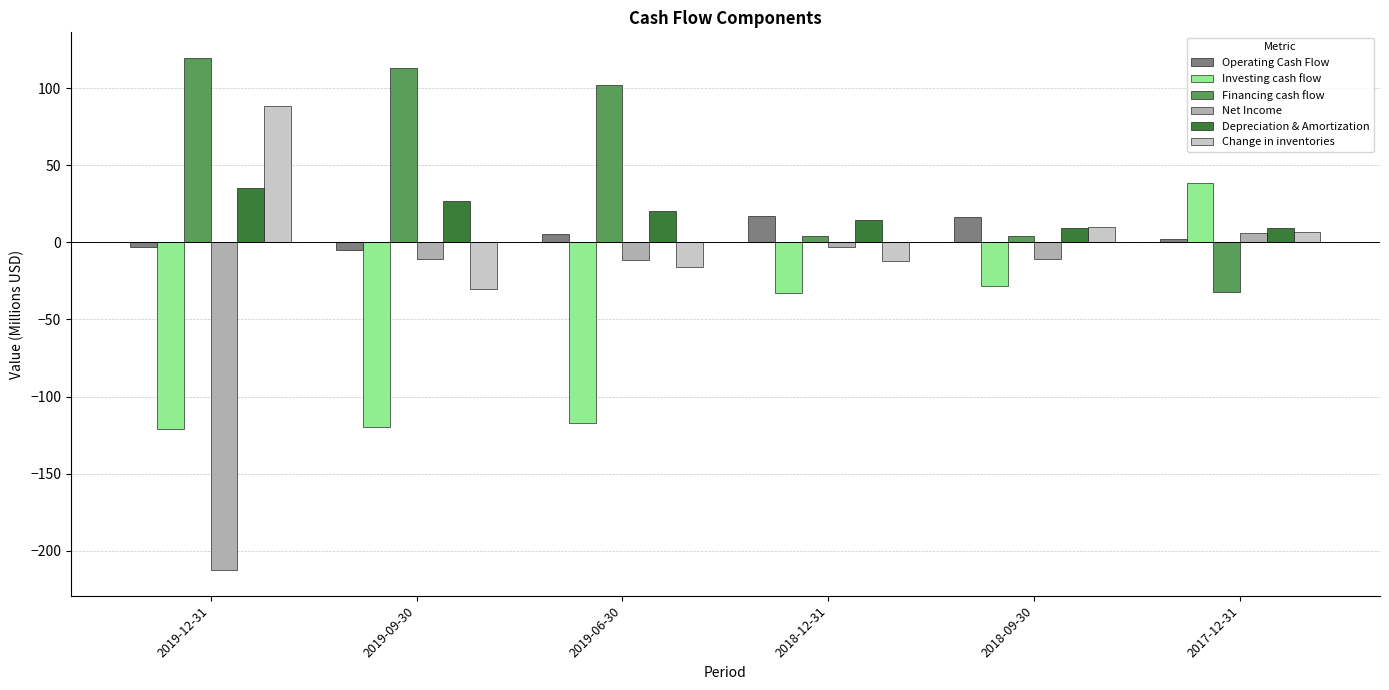

At how many categories does at least one series exceed 28?

4